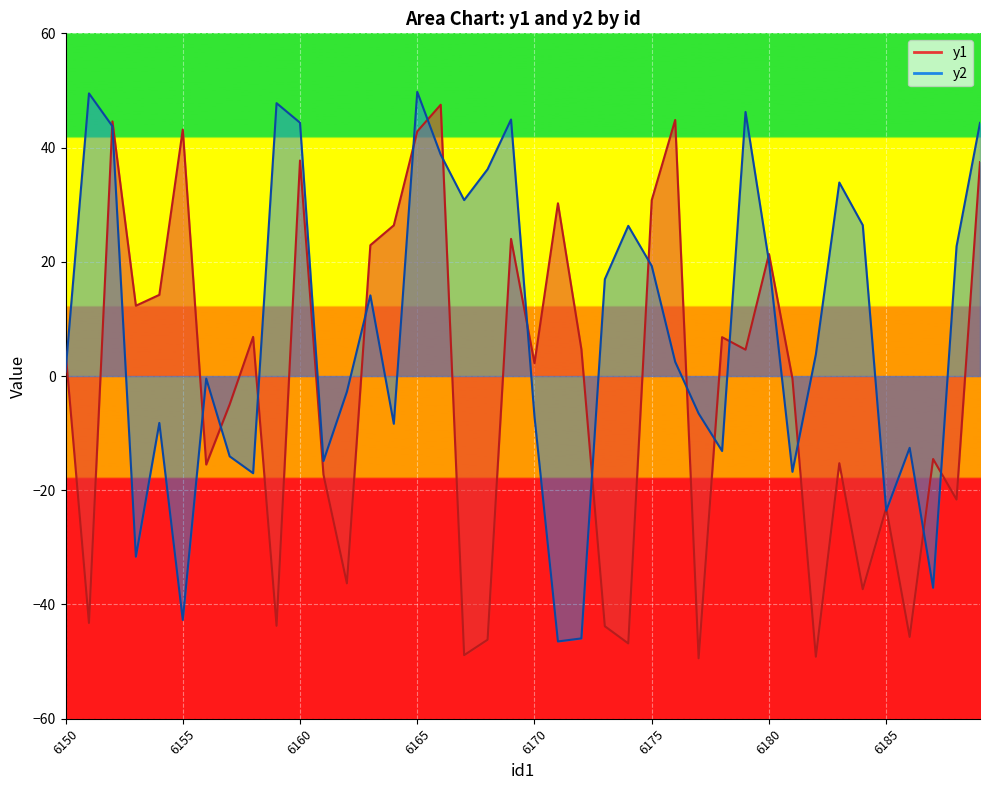

What is the value of the y2 point at the 29th from the left?

-13.1